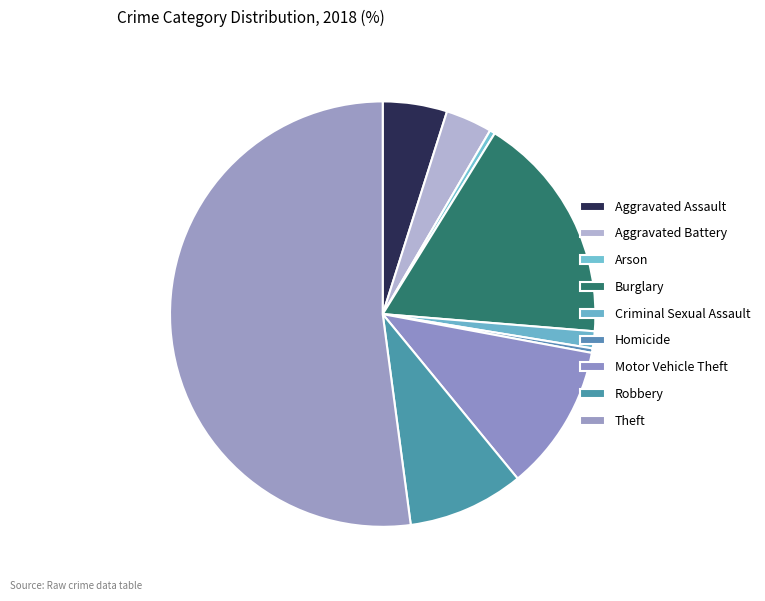

To the nearest percent, what is the combined percentage of Aggravated Assault and Robbery?

14%